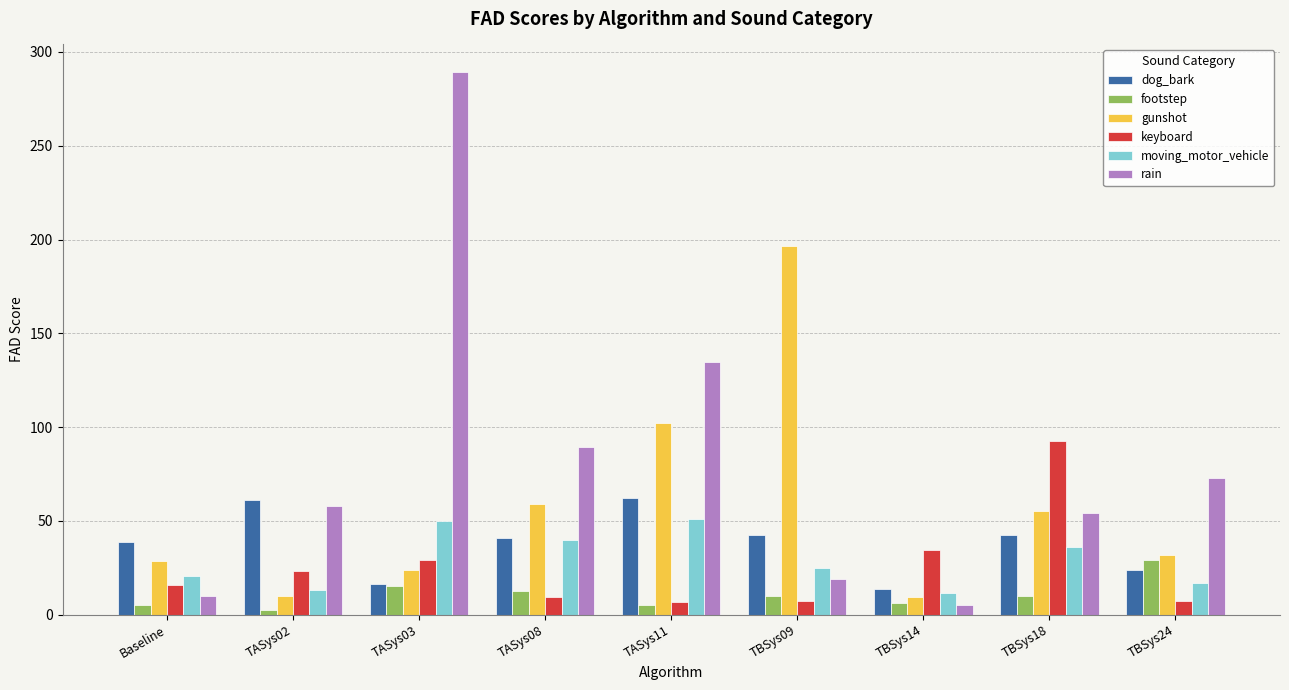

At which category is the sum across all series the highest?

TASys03